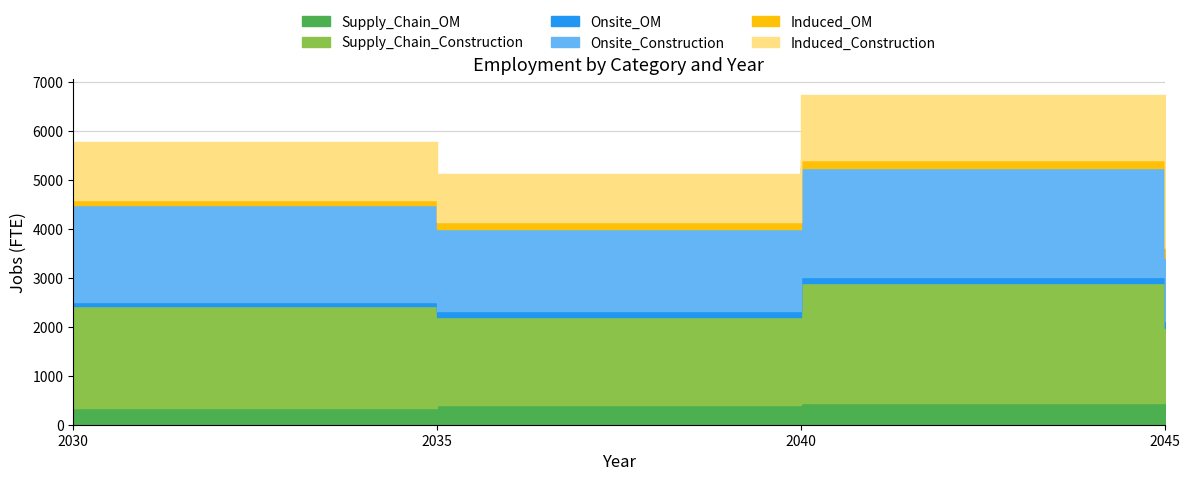

True or false: Supply_Chain_OM has more than 2 points higher than both neighbors.

False